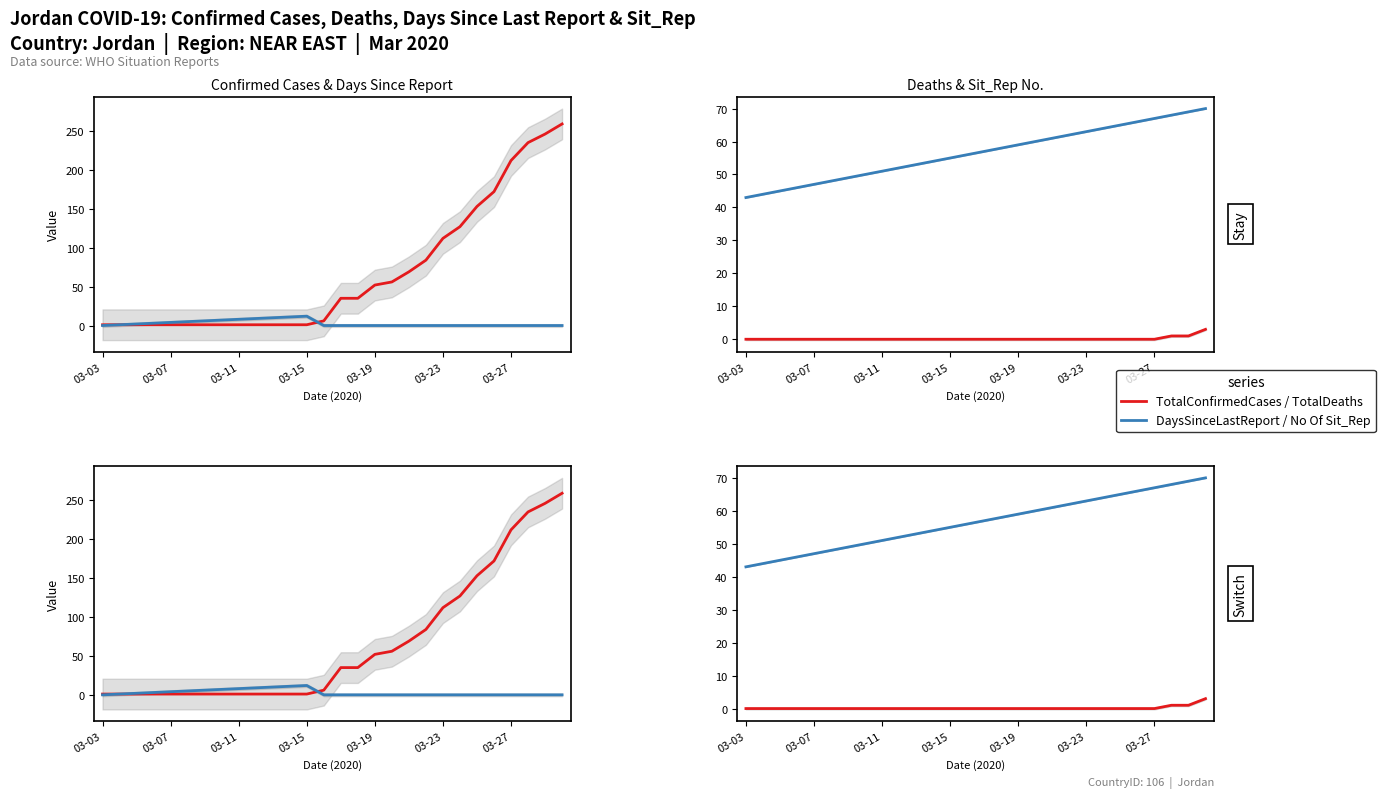

Which series has the largest total across all categories?

TotalConfirmedCases